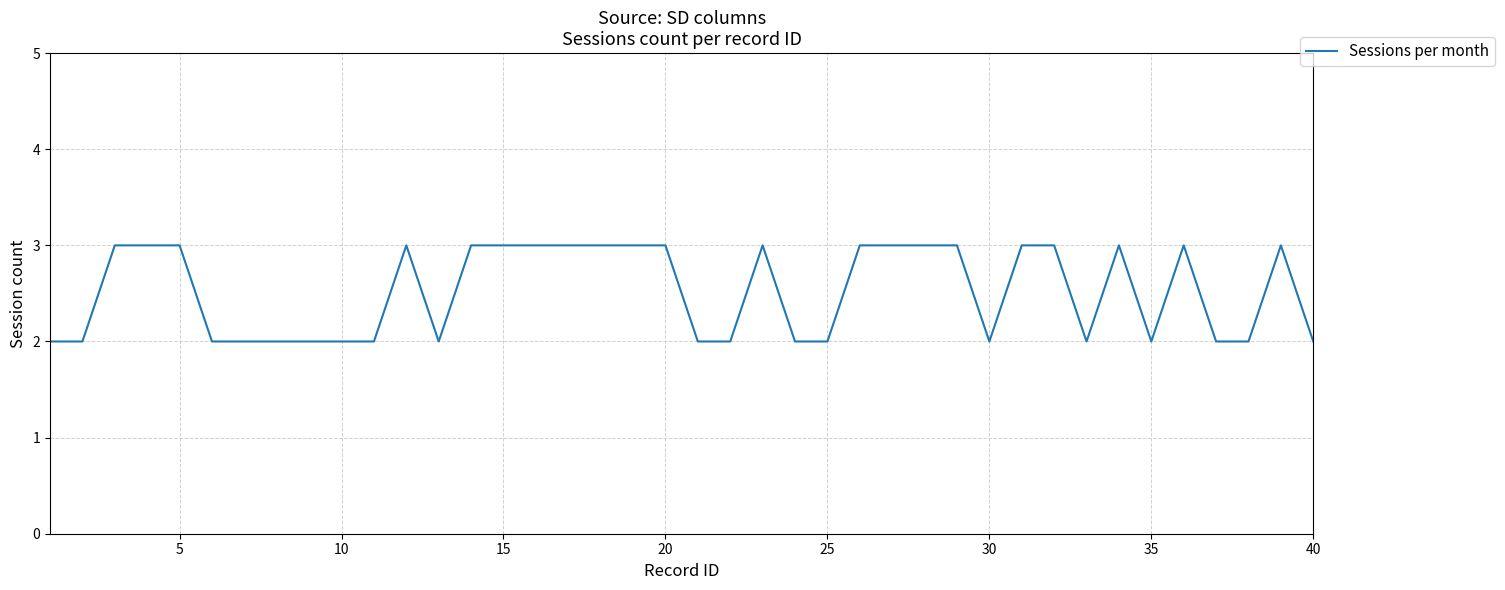

What is the smallest value displayed?

2